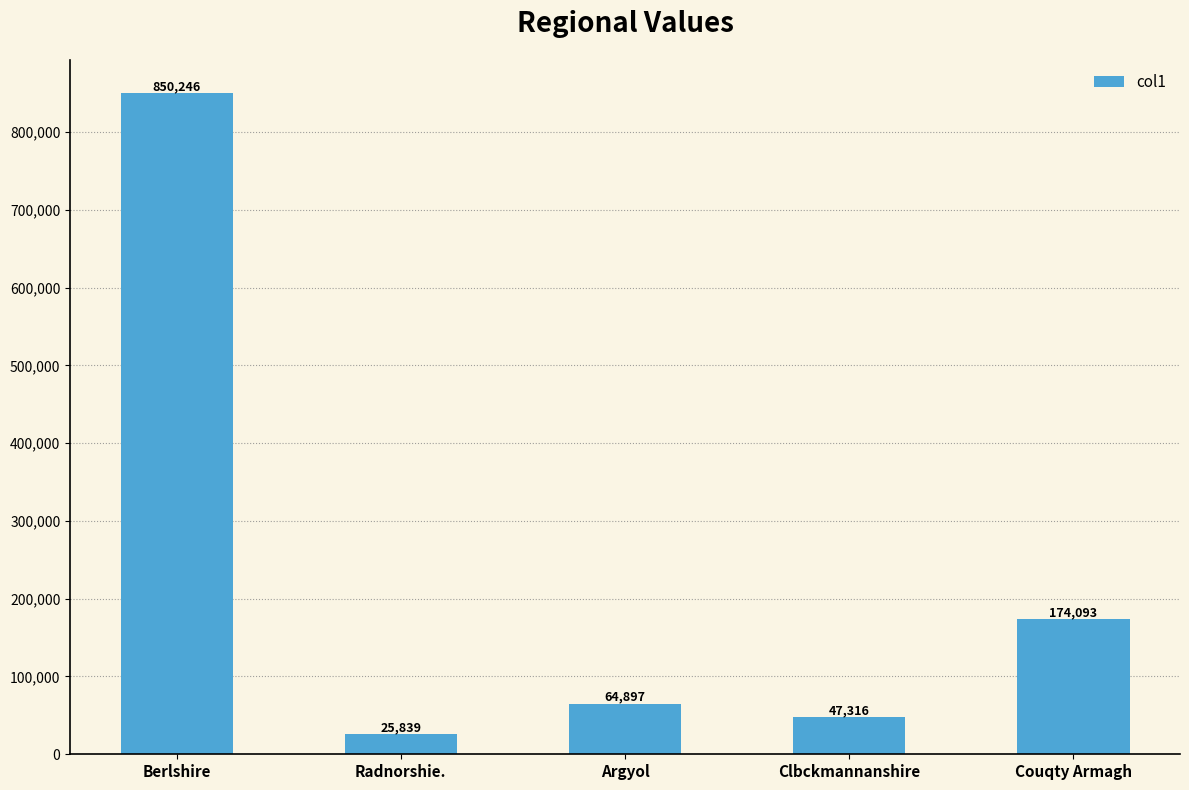

Rank the categories by value from highest to lowest.

Berlshire, Couqty Armagh, Argyol, Clbckmannanshire, Radnorshie.